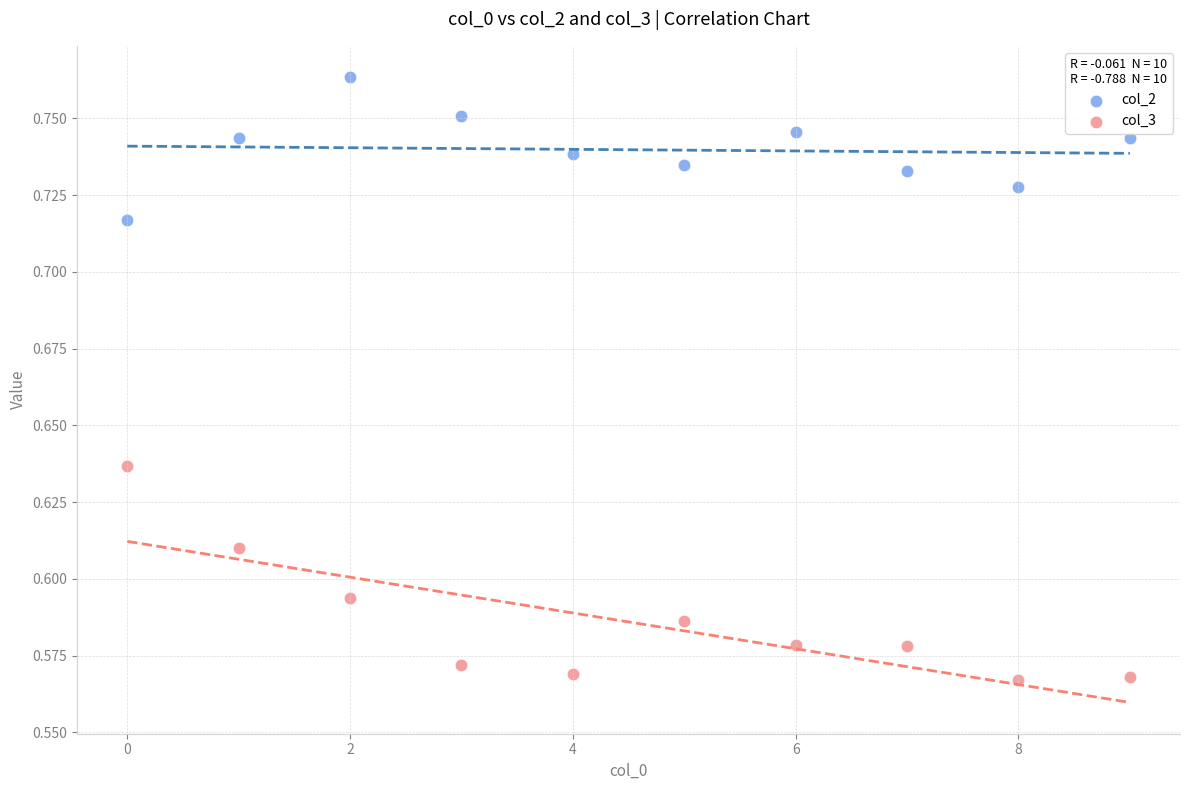

Which series has the largest Y range (max minus min)?

col_3